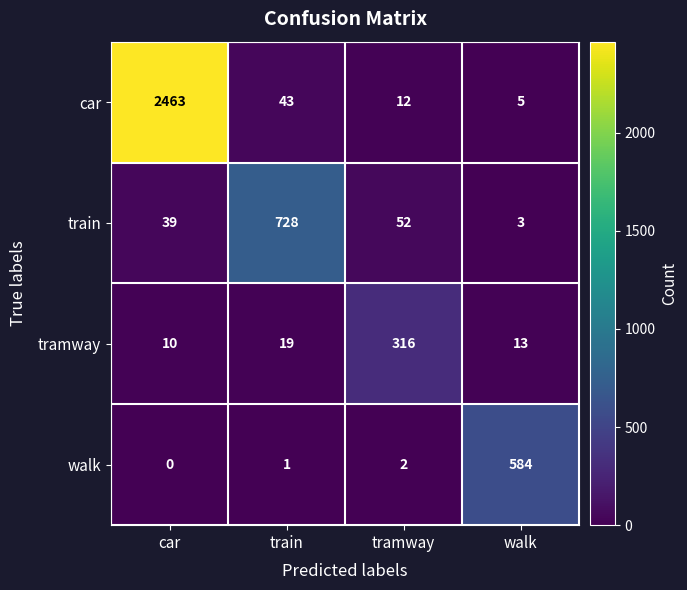

Which series has the widest spread of values?

car